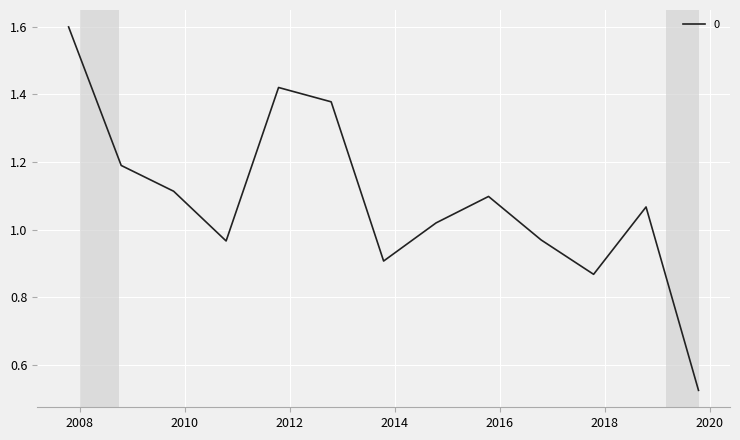

What is the greatest value displayed?

1.6